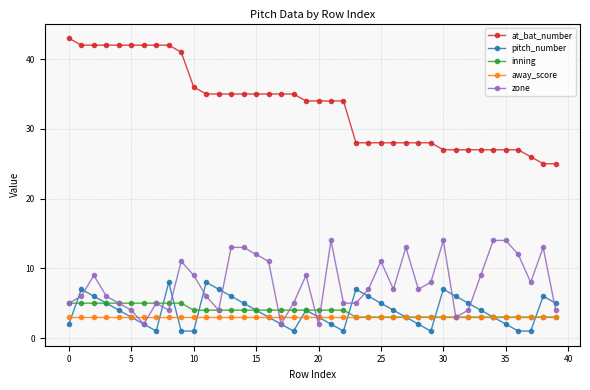

What is the minimum value for at_bat_number?

25